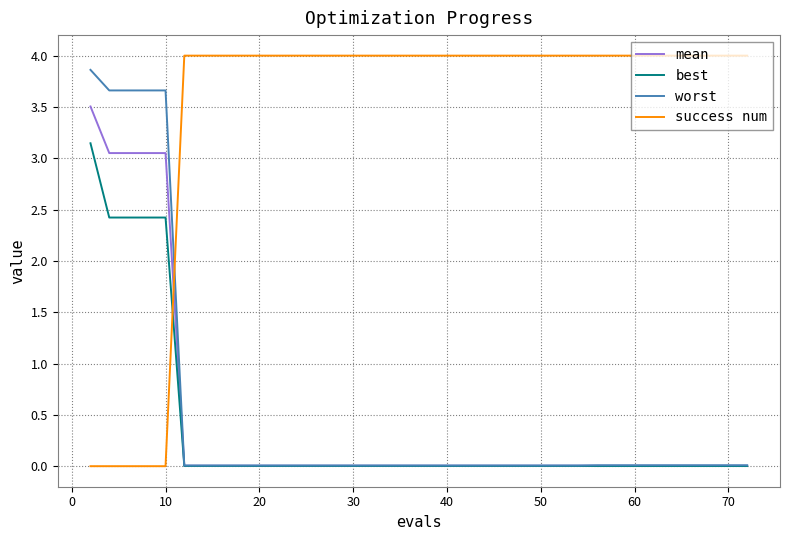

Which series has the largest total across all categories?

success num